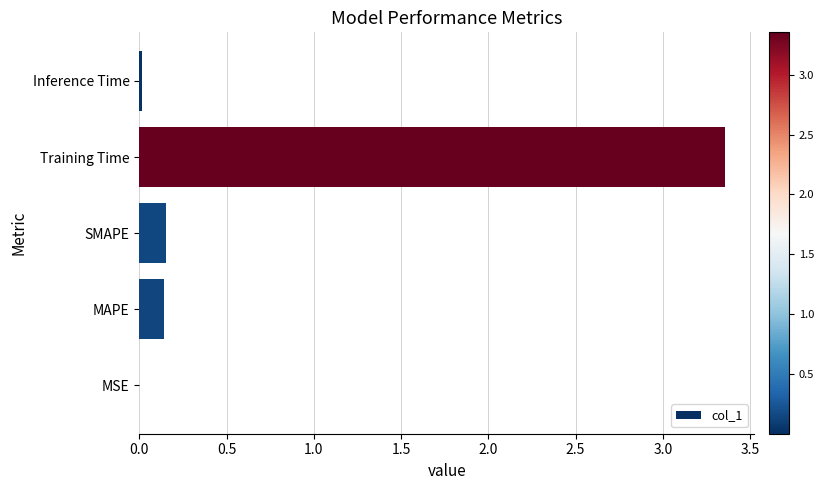

True or false: the data shows 5.1 at Training Time.

False